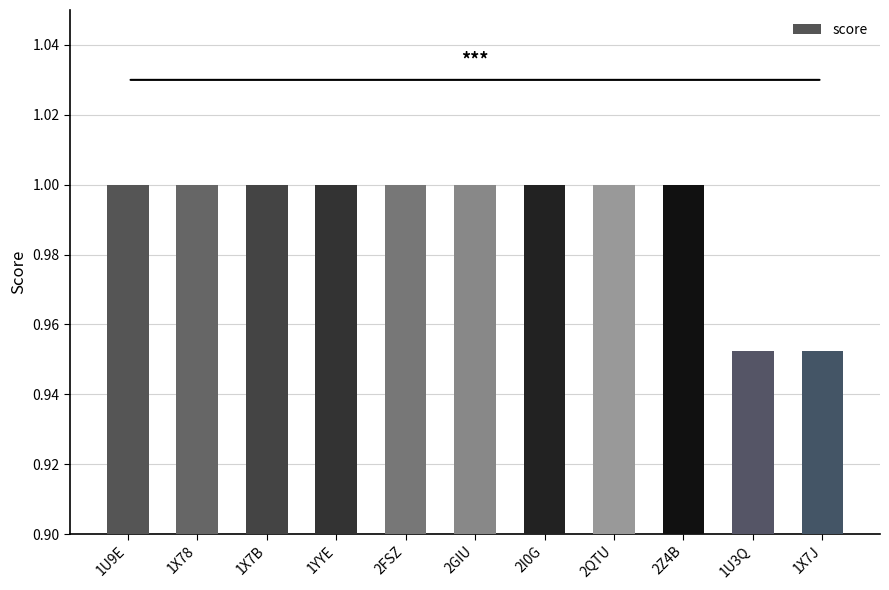

The chart shows a value of 1.7 at 1U3Q. True or false?

False